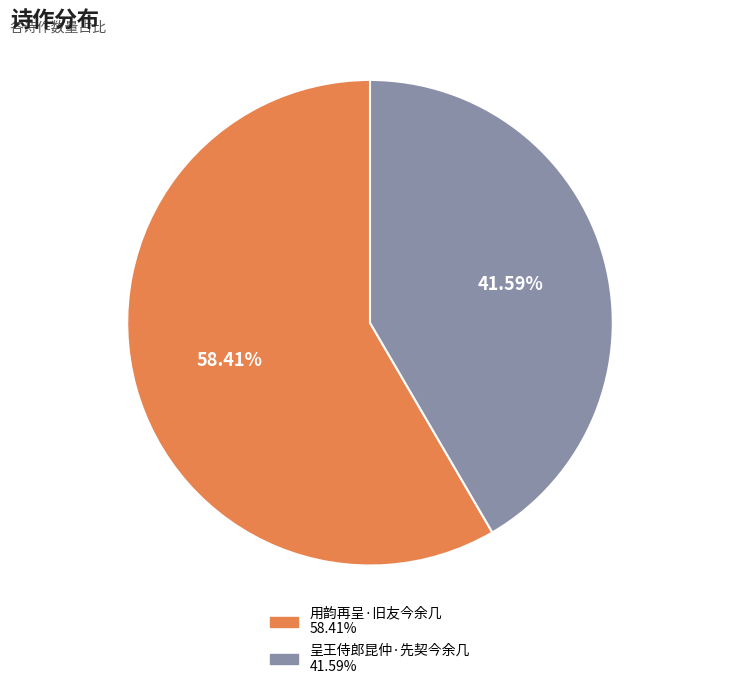

What is the total percentage of 呈王侍郎昆仲·先契今余几 and 用韵再呈·旧友今余几?

100.0%